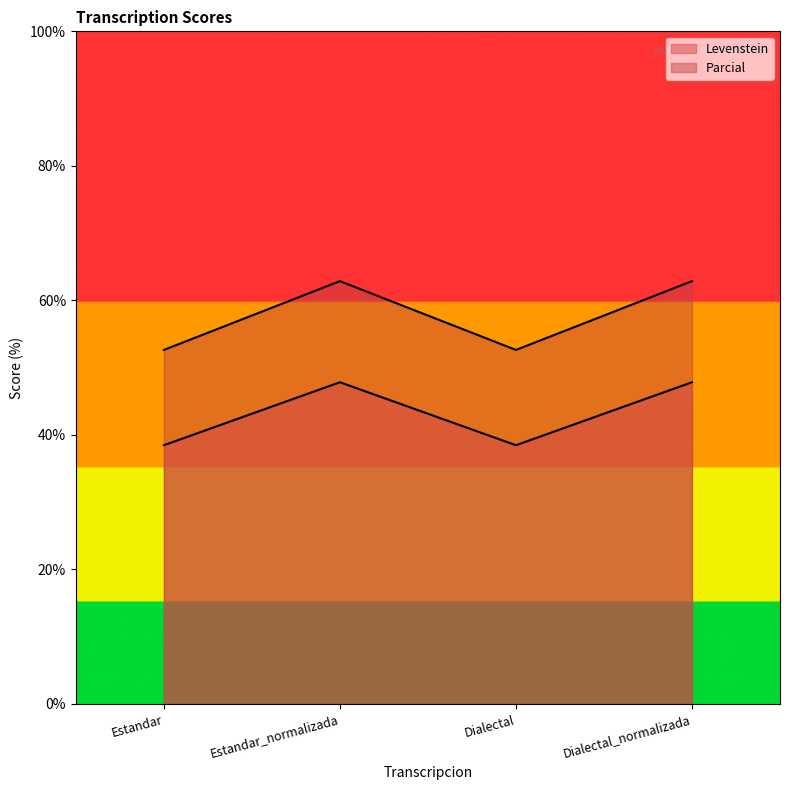

List the series in order of their overall mean, highest first.

Parcial, Levenstein